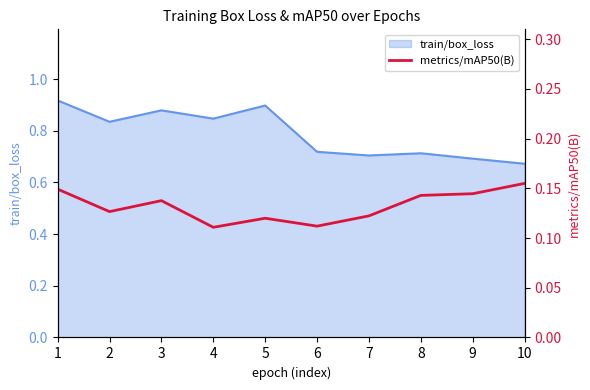

True or false: train/box_loss has a value of 1.0 at 6.

False